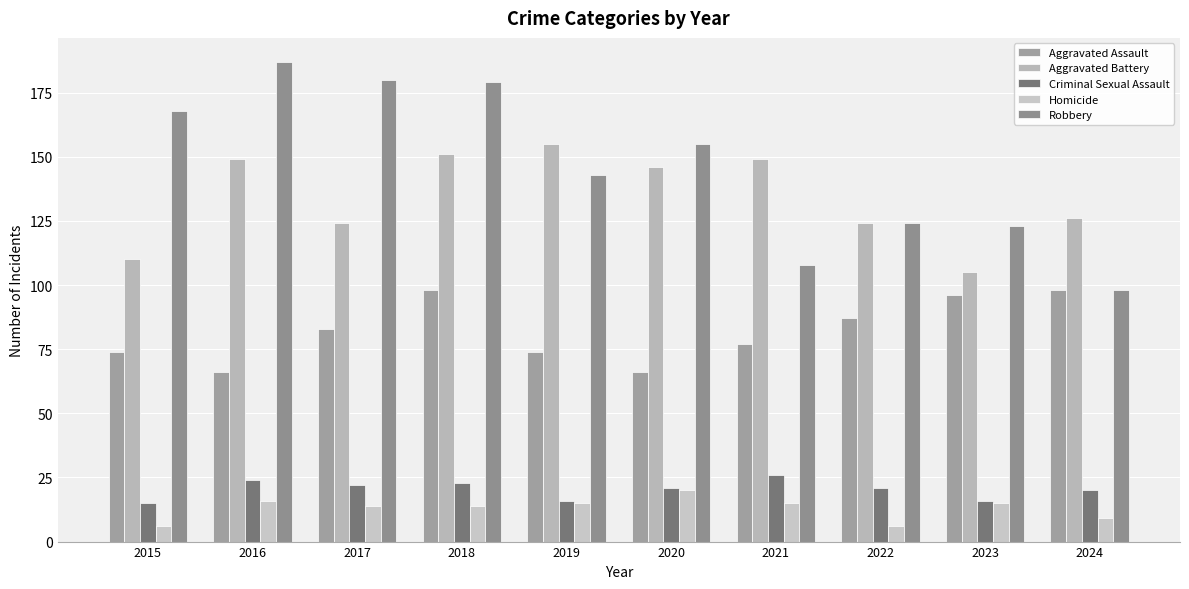

What value does the Aggravated Battery series have at 2023?

105